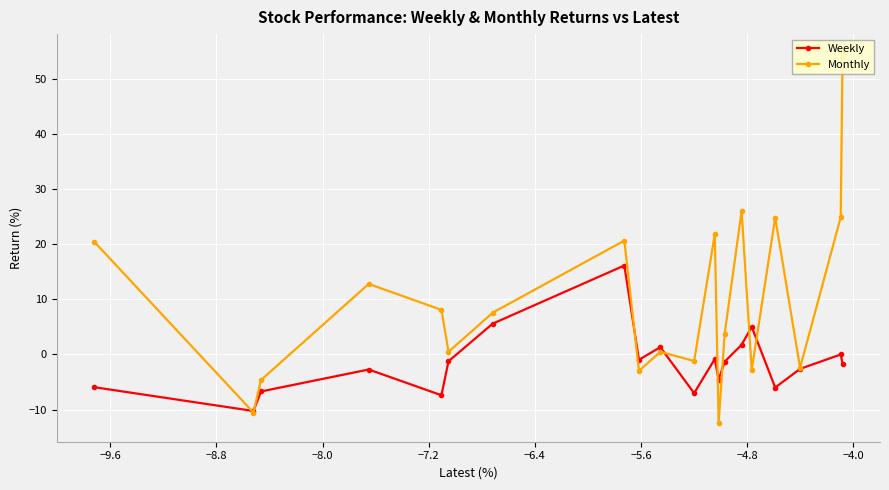

How many times do Weekly and Monthly cross each other?

8